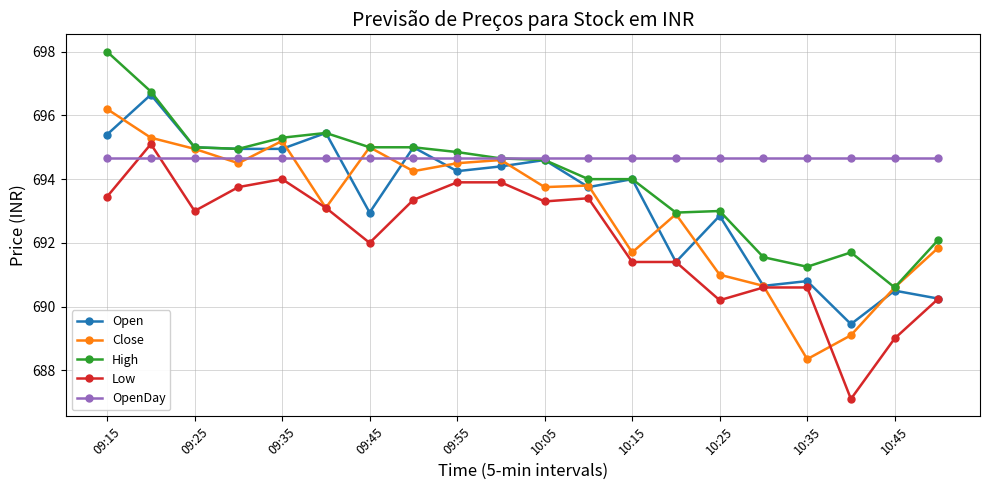

Does the chart have visible grid lines?

Yes